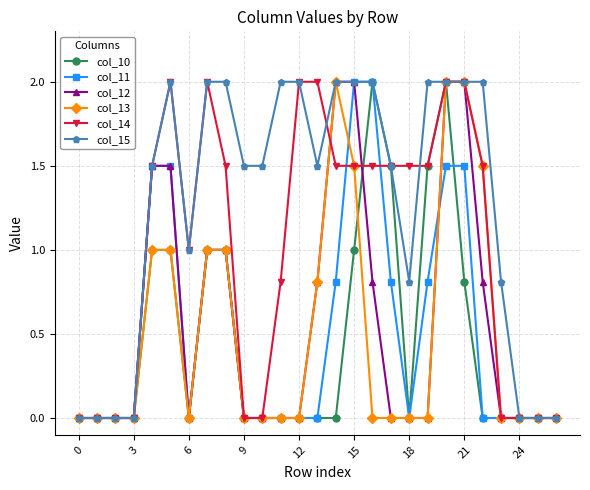

True or false: col_10 and col_13 intersect in this chart.

True